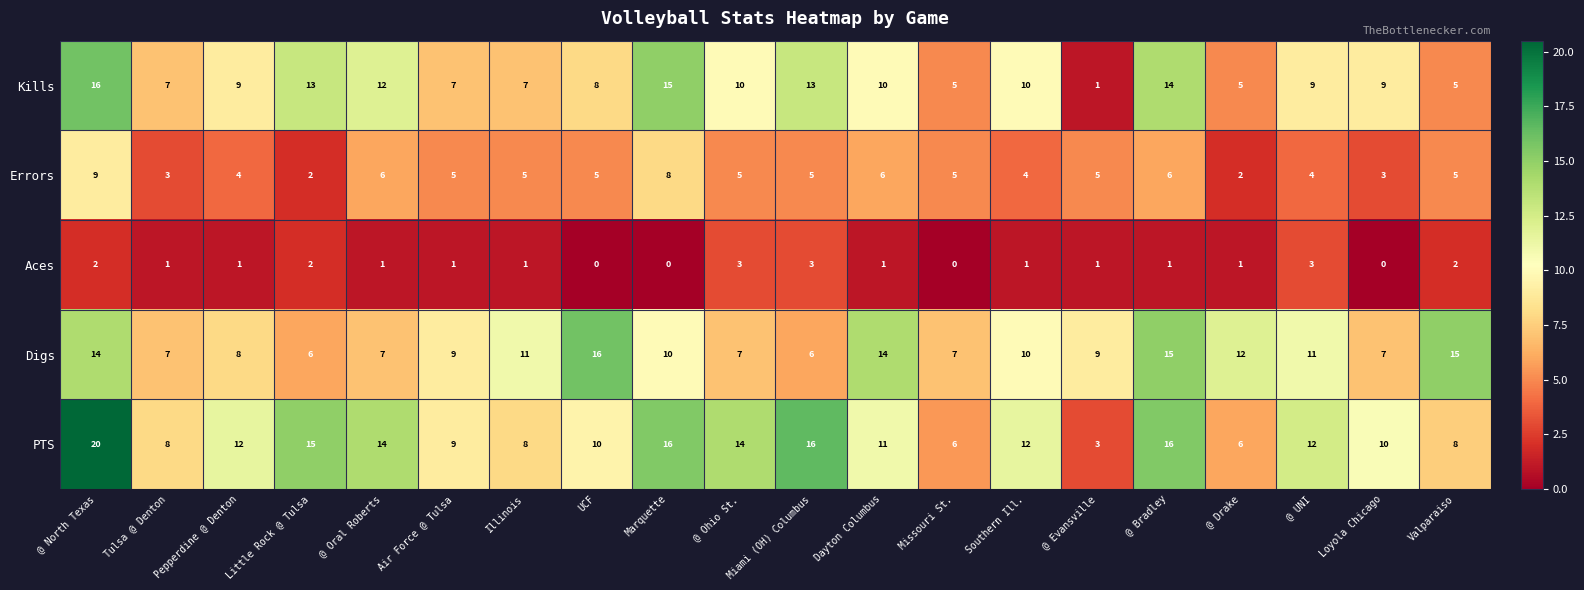

Where does the PTS series first go above 12?

@ North Texas